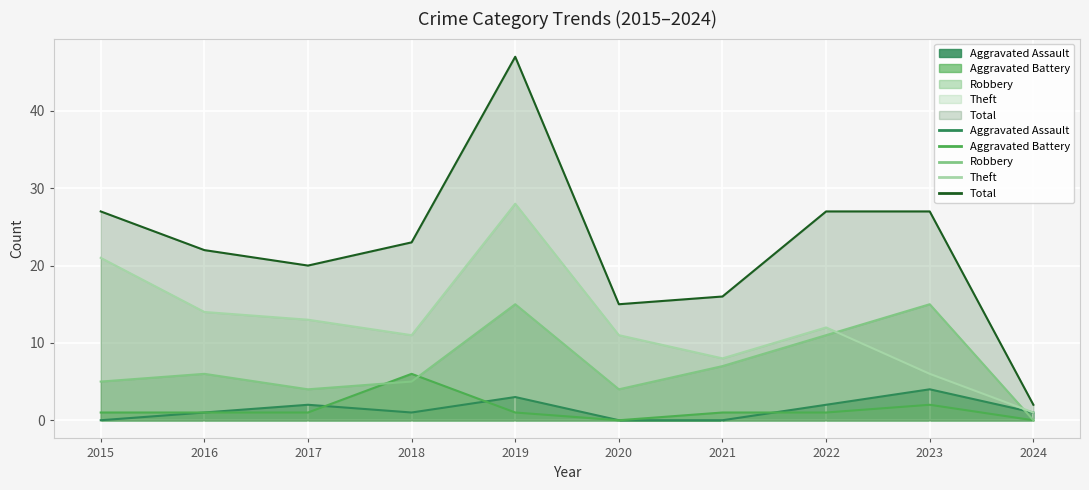

What are all the series names shown in the legend?

Aggravated Assault, Aggravated Battery, Robbery, Theft, Total